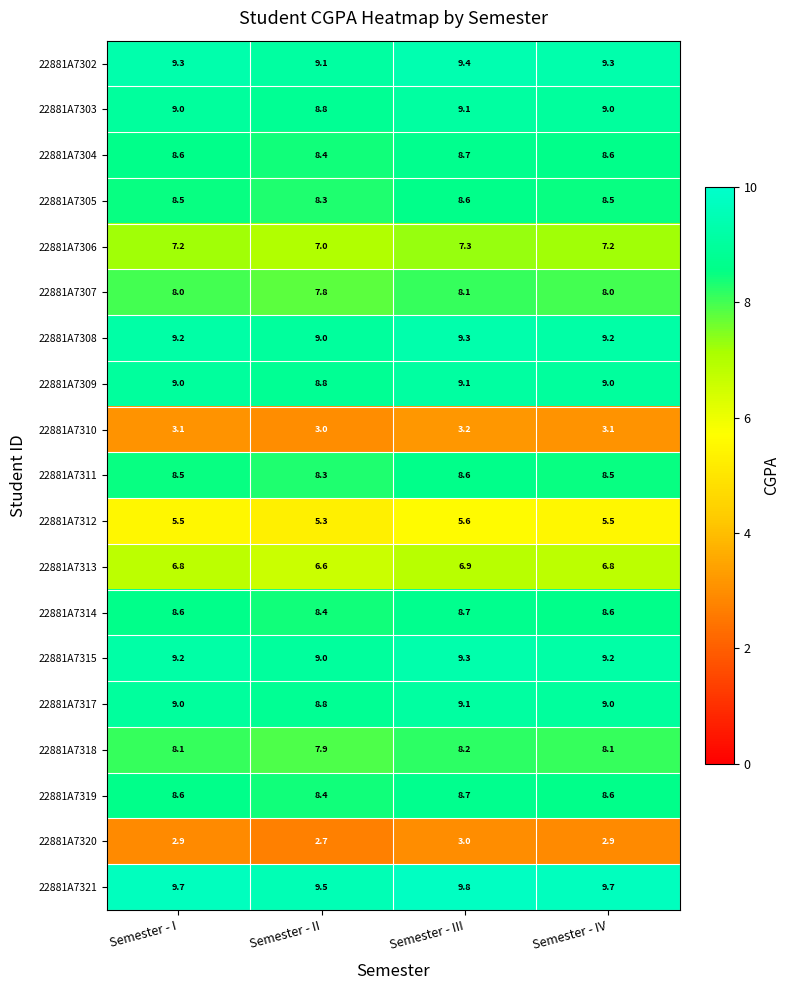

At which category is the sum across all series the highest?

Semester - III